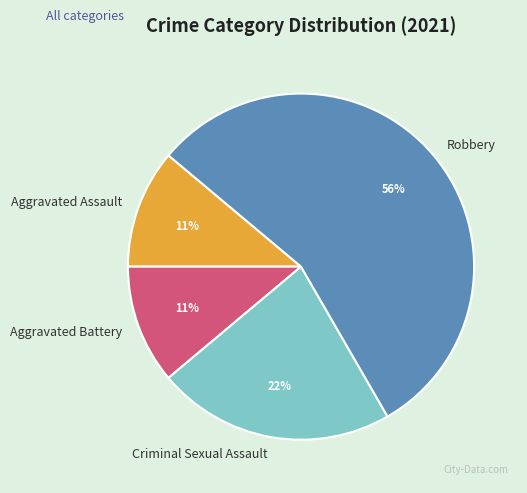

What is the majority slice?

Robbery